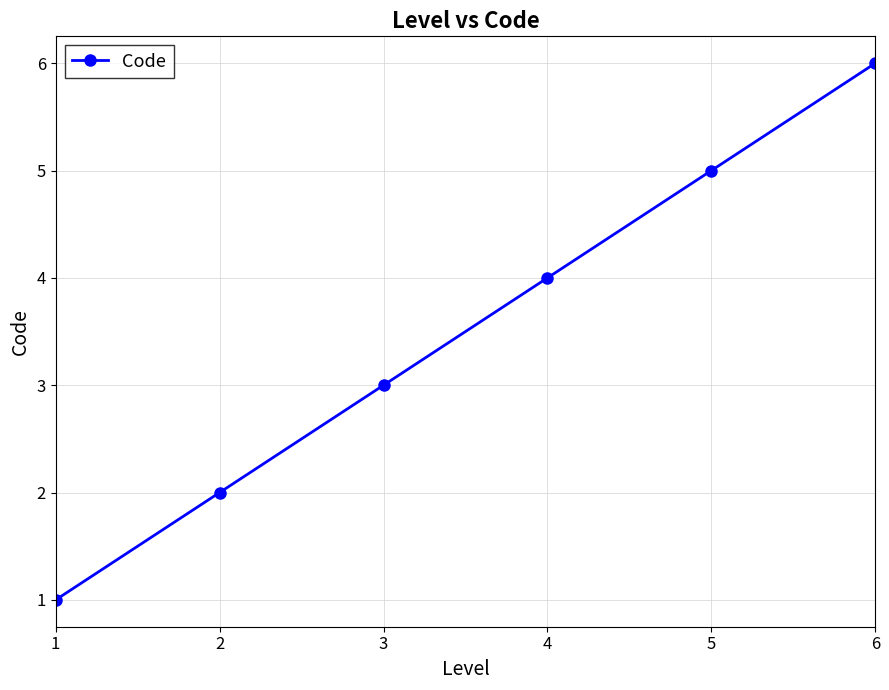

Reading left to right, list all the values displayed in this chart.

1	2	3	4	5	6